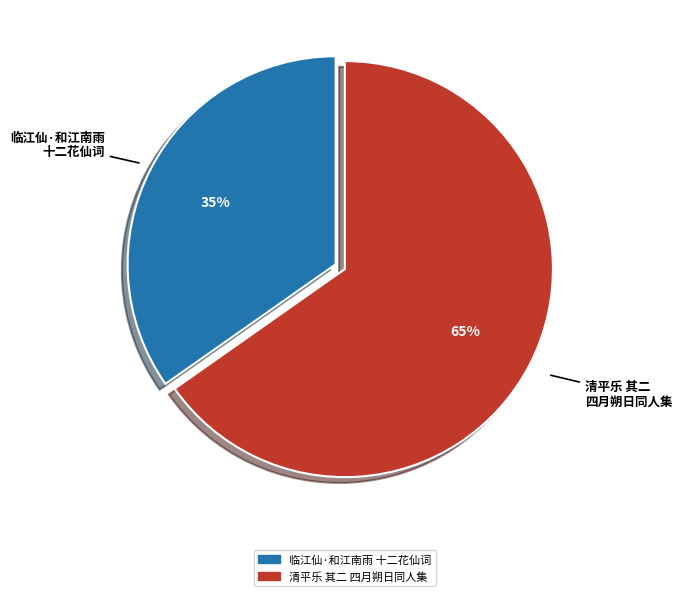

How many segments does this pie chart have?

2